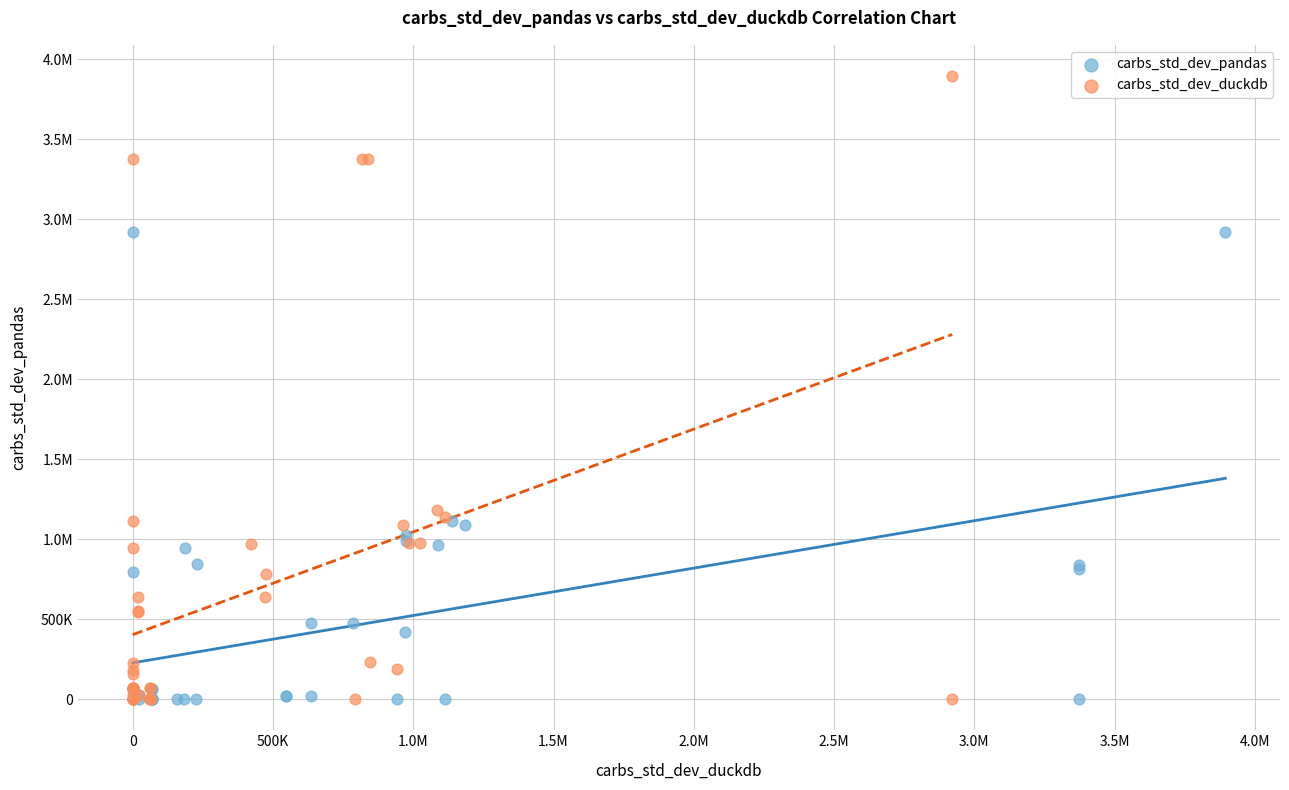

What are all the series names shown in the legend?

carbs_std_dev_pandas, carbs_std_dev_duckdb